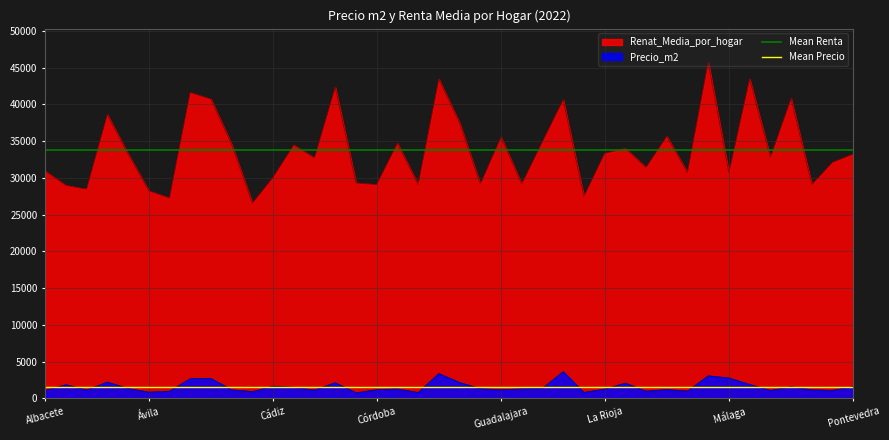

True or false: Renat_Media_por_hogar and Precio_m2 cross at least once.

False